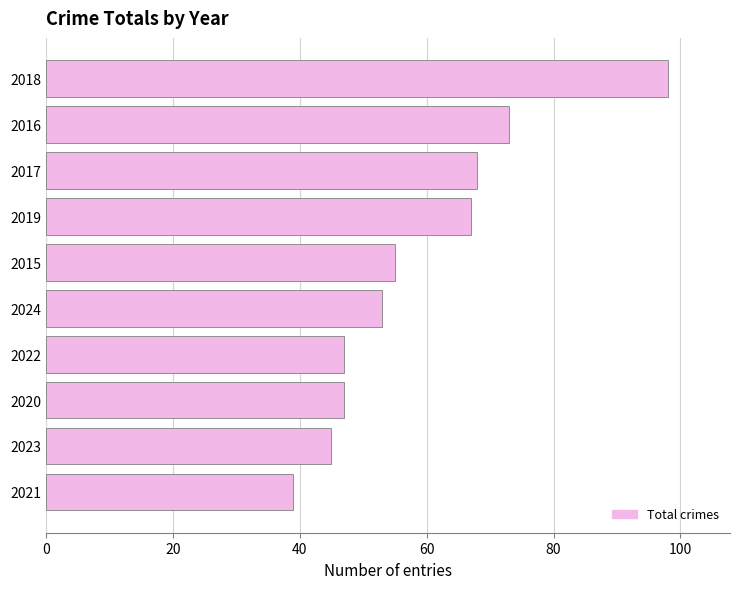

Is it true that the value at 2017 is 112?

False